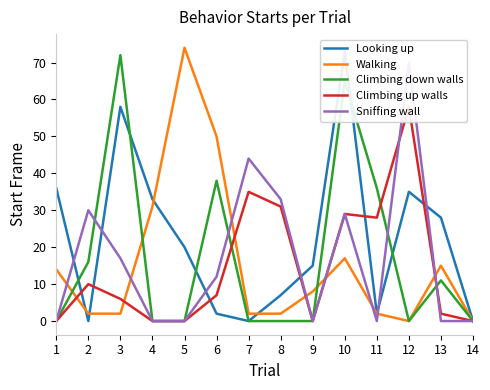

How many data points in Sniffing wall are less than 12?

7